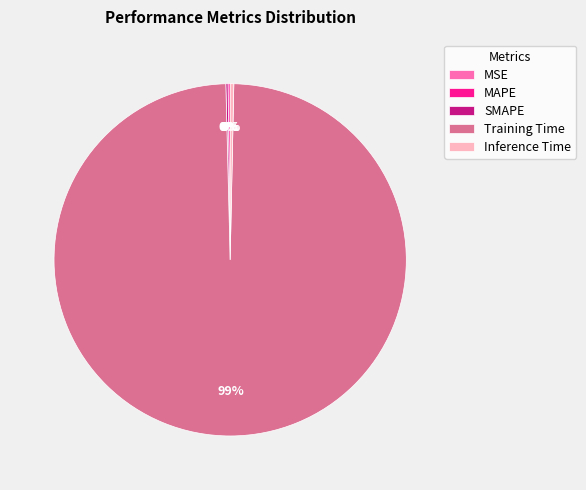

Which category has the biggest portion of the pie?

Training Time